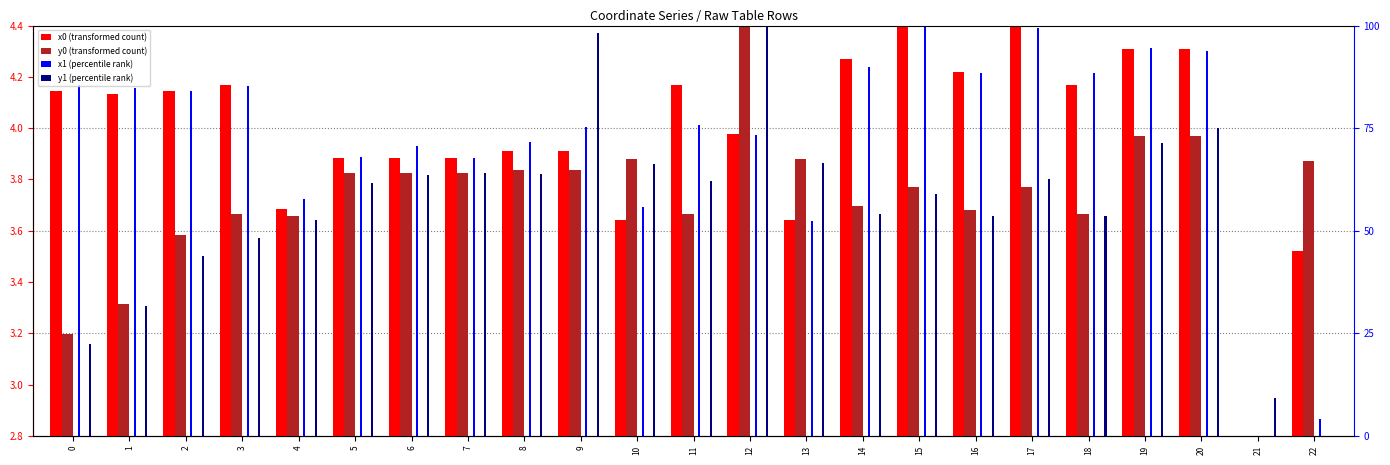

Which series changed the most between 0 and 12?

y1 (percentile rank)